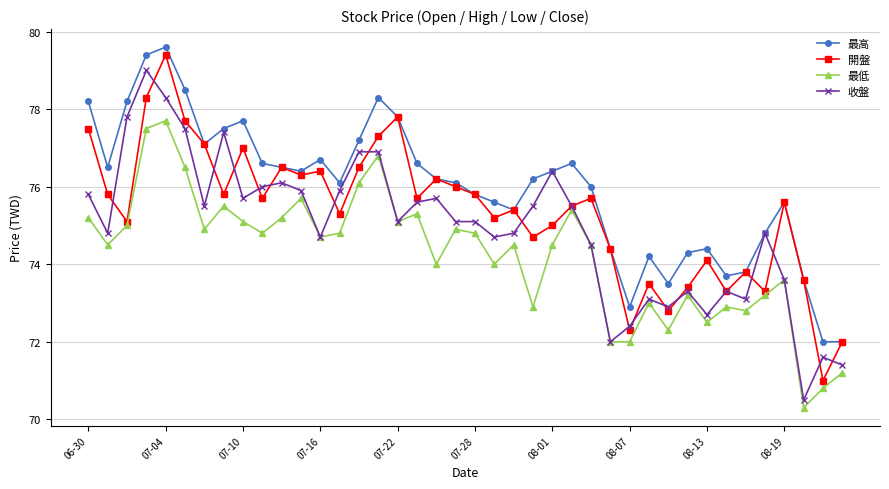

In 開盤, how many points are higher than both neighbors (excluding endpoints)?

12